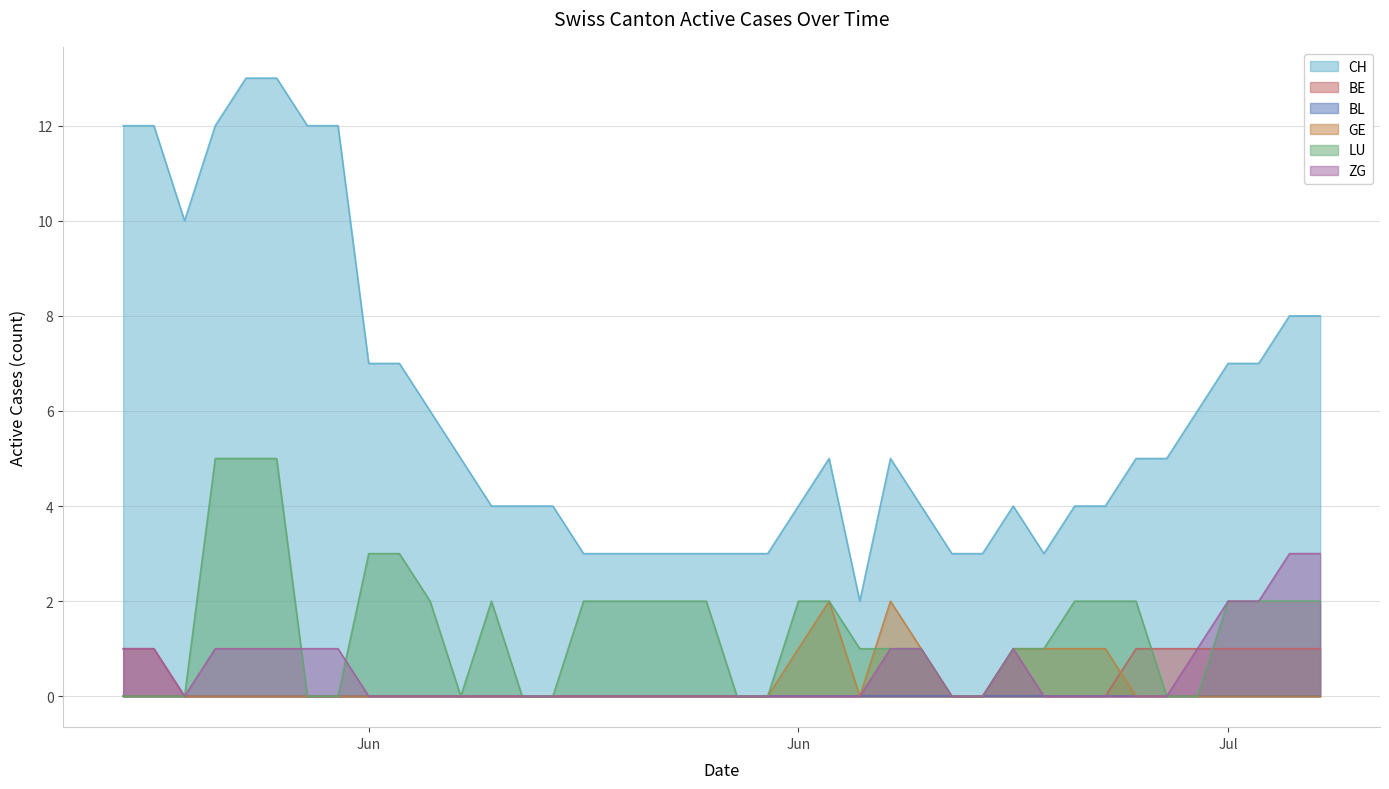

How many values in the LU line series are below 2?

19